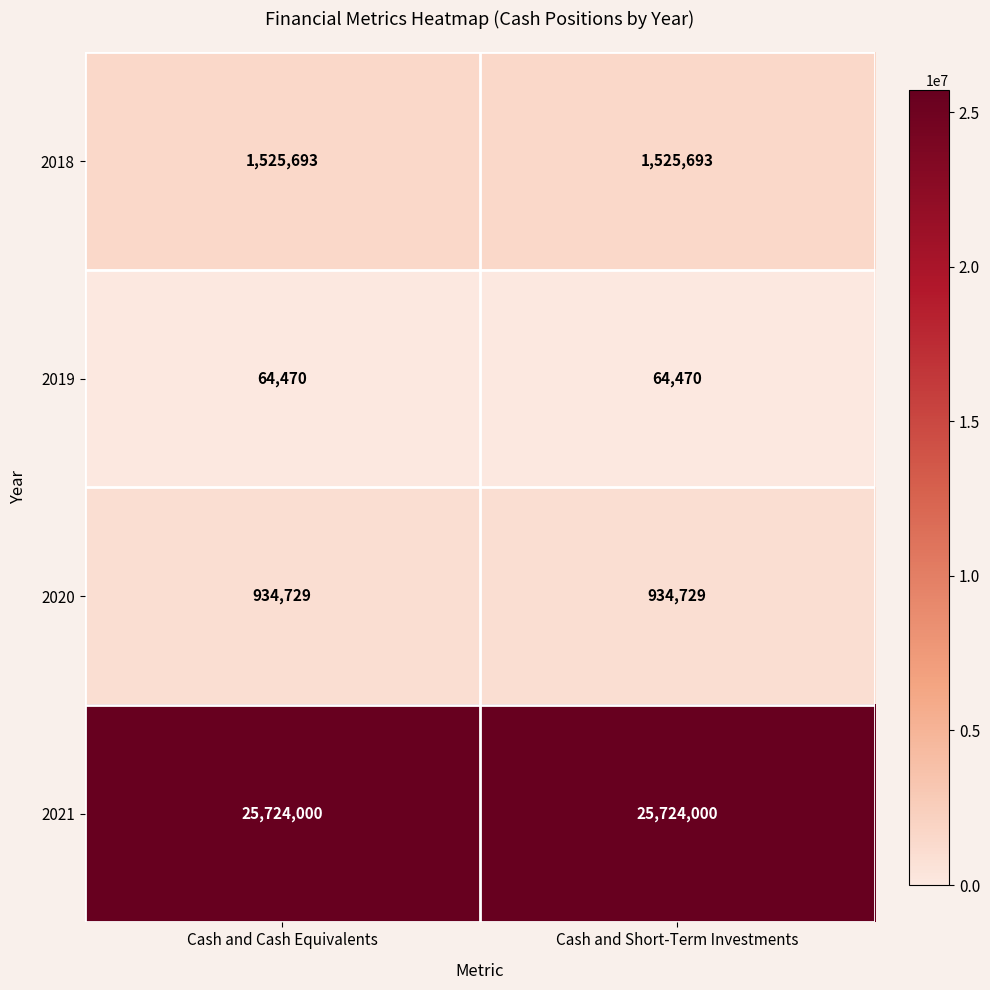

Which series has the largest total across all categories?

2021